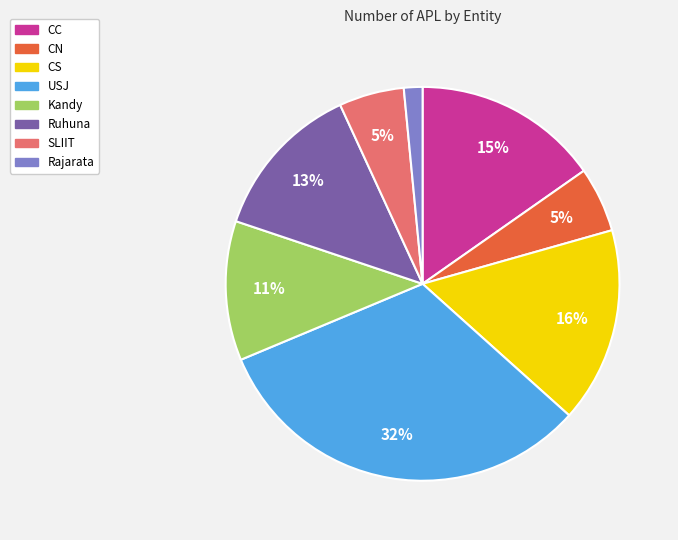

Does any single category account for the majority?

No